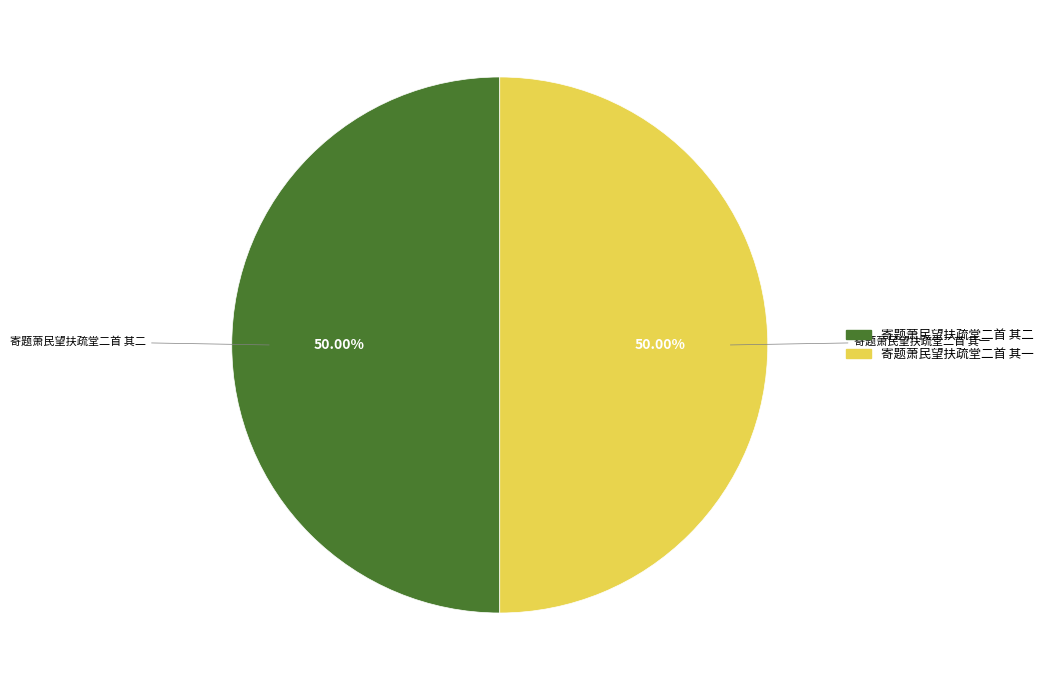

To the nearest percent, what portion does 寄题萧民望扶疏堂二首 其一 represent?

50%